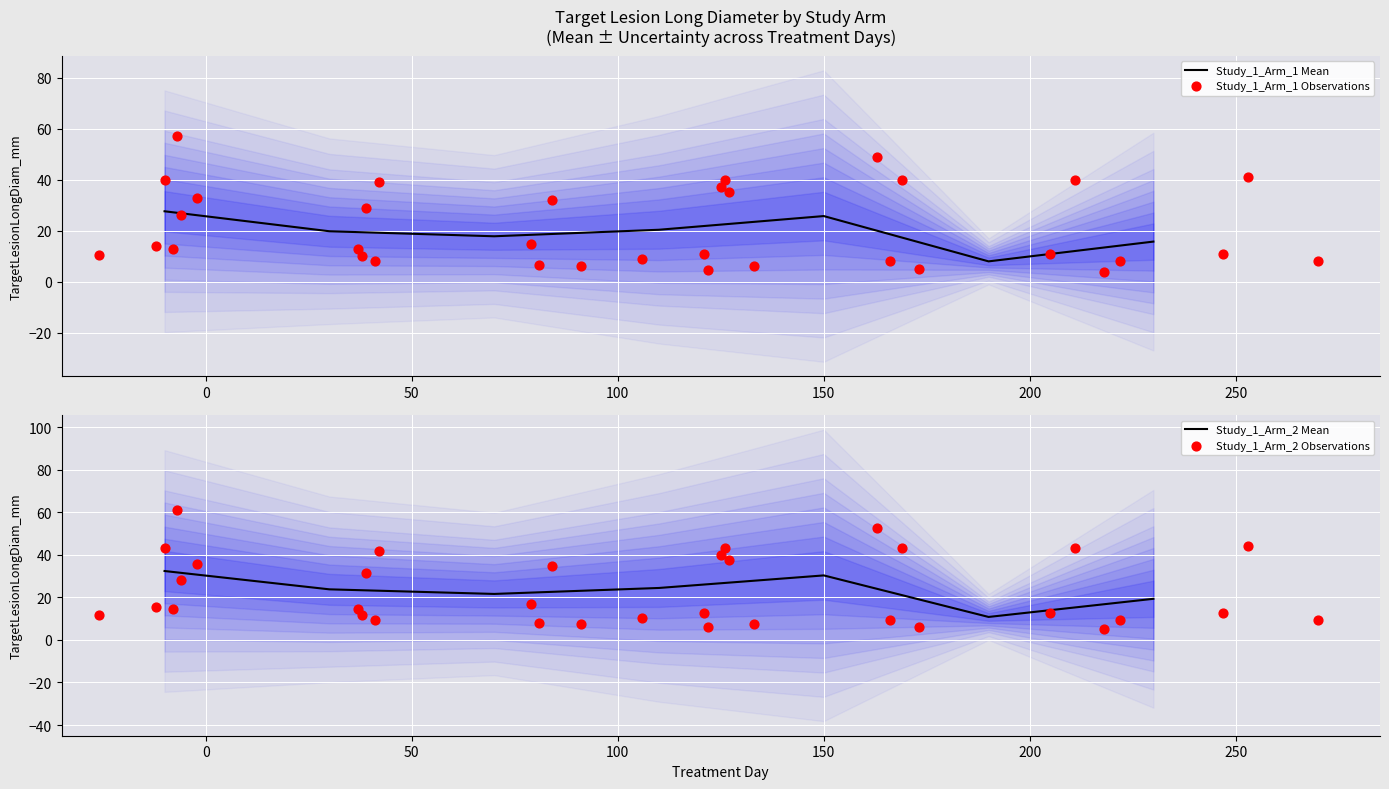

What is the lowest value of the Study_1_Arm_1 Mean series?

8.0